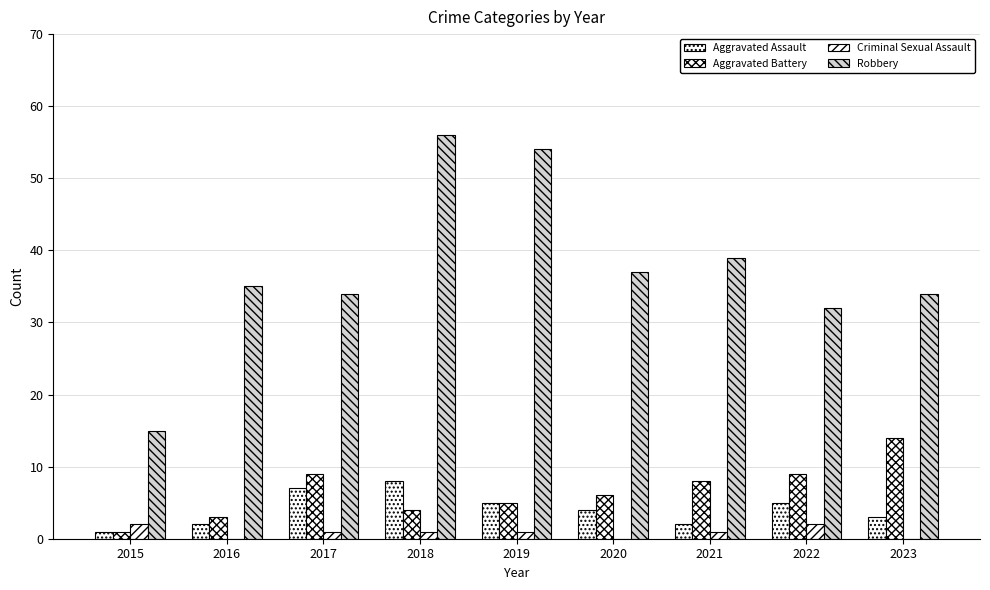

Reading left to right, transcribe all the data shown in this chart.

Aggravated Assault: 1	2	7	8	5	4	2	5	3
Aggravated Battery: 1	3	9	4	5	6	8	9	14
Criminal Sexual Assault: 2	0	1	1	1	0	1	2	0
Robbery: 15	35	34	56	54	37	39	32	34